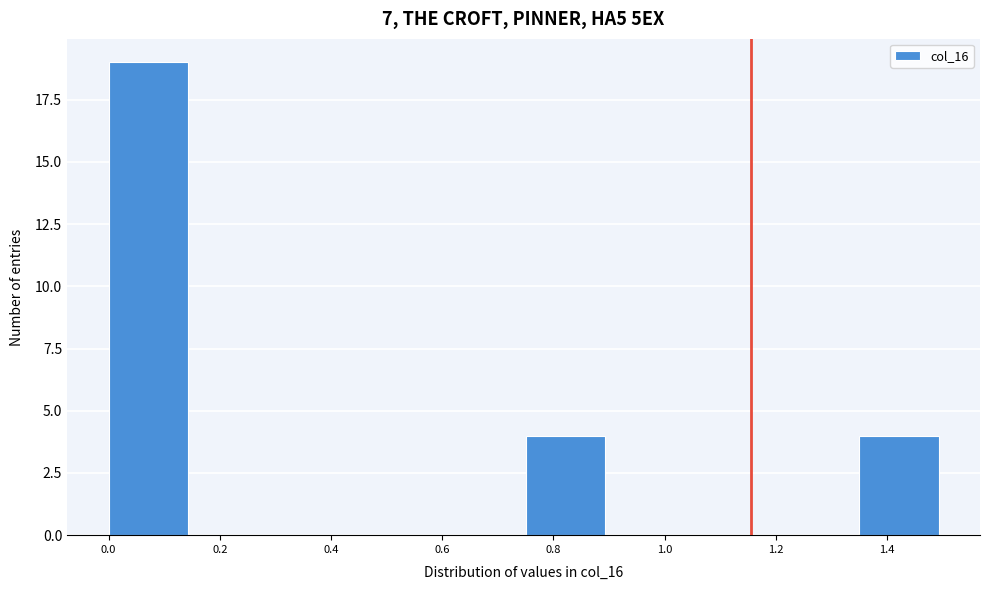

Reading left to right, transcribe this chart: for each bar, give the range it covers on the x-axis and its height. Neither the bar edges nor the heights are printed on the chart, so give them approximately, as read against the axes.

0.00 to 0.15: 19
0.15 to 0.30: 0
0.30 to 0.45: 0
0.45 to 0.60: 0
0.60 to 0.75: 0
0.75 to 0.90: 4
0.90 to 1.05: 0
1.05 to 1.20: 0
1.20 to 1.35: 0
1.35 to 1.50: 4